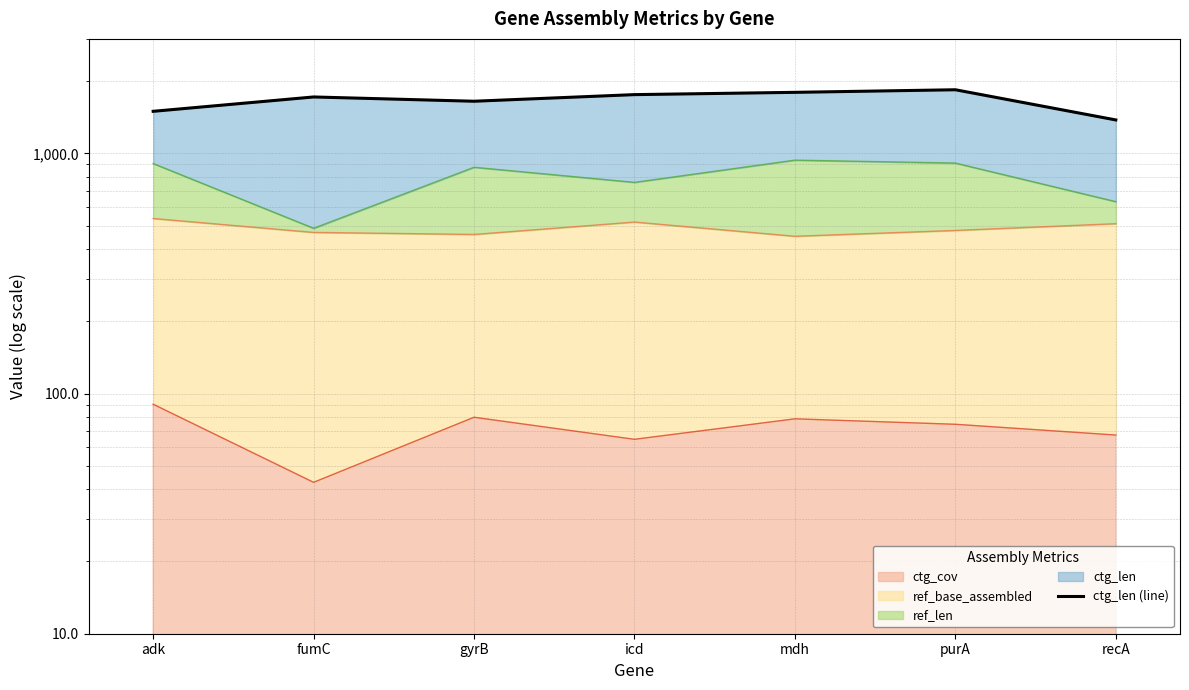

At which category does the data reach its first local valley?

gyrB